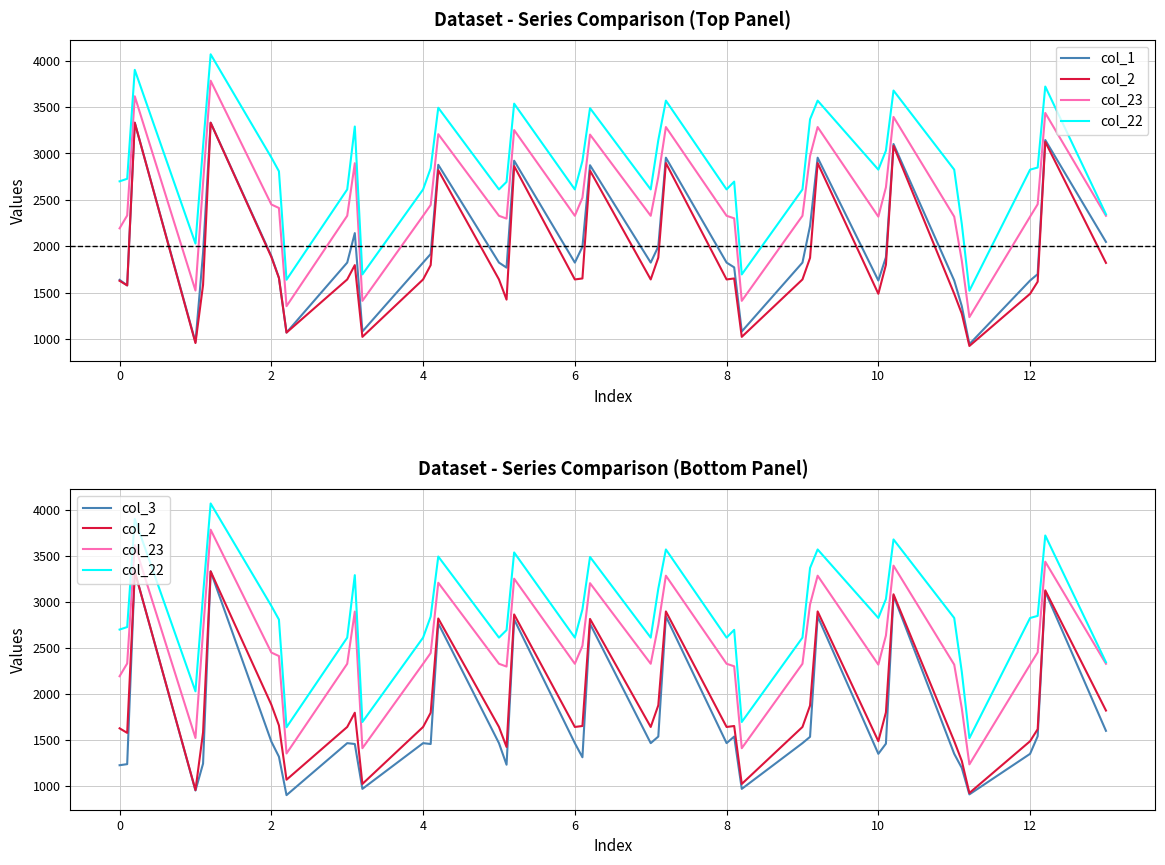

What is the value of the col_3 point at the 27th from the left?

971.0